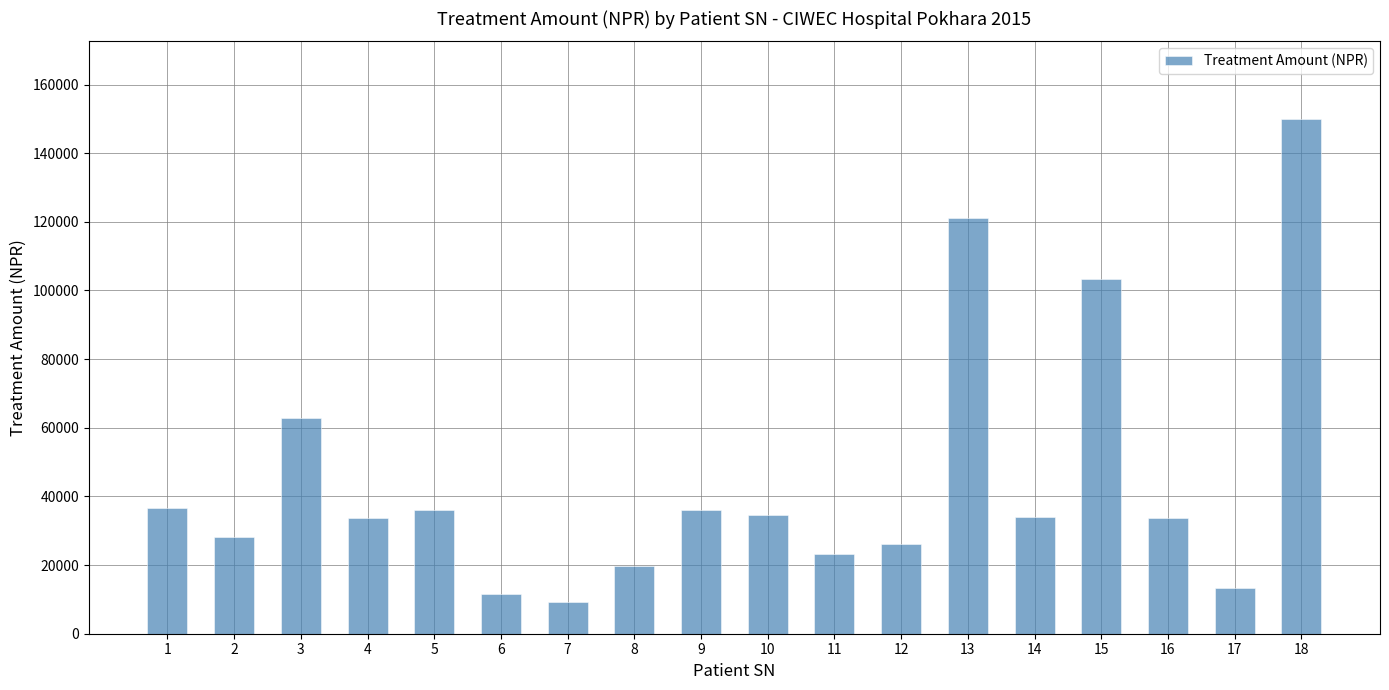

What is the difference between the maximum and minimum values?

140738.5